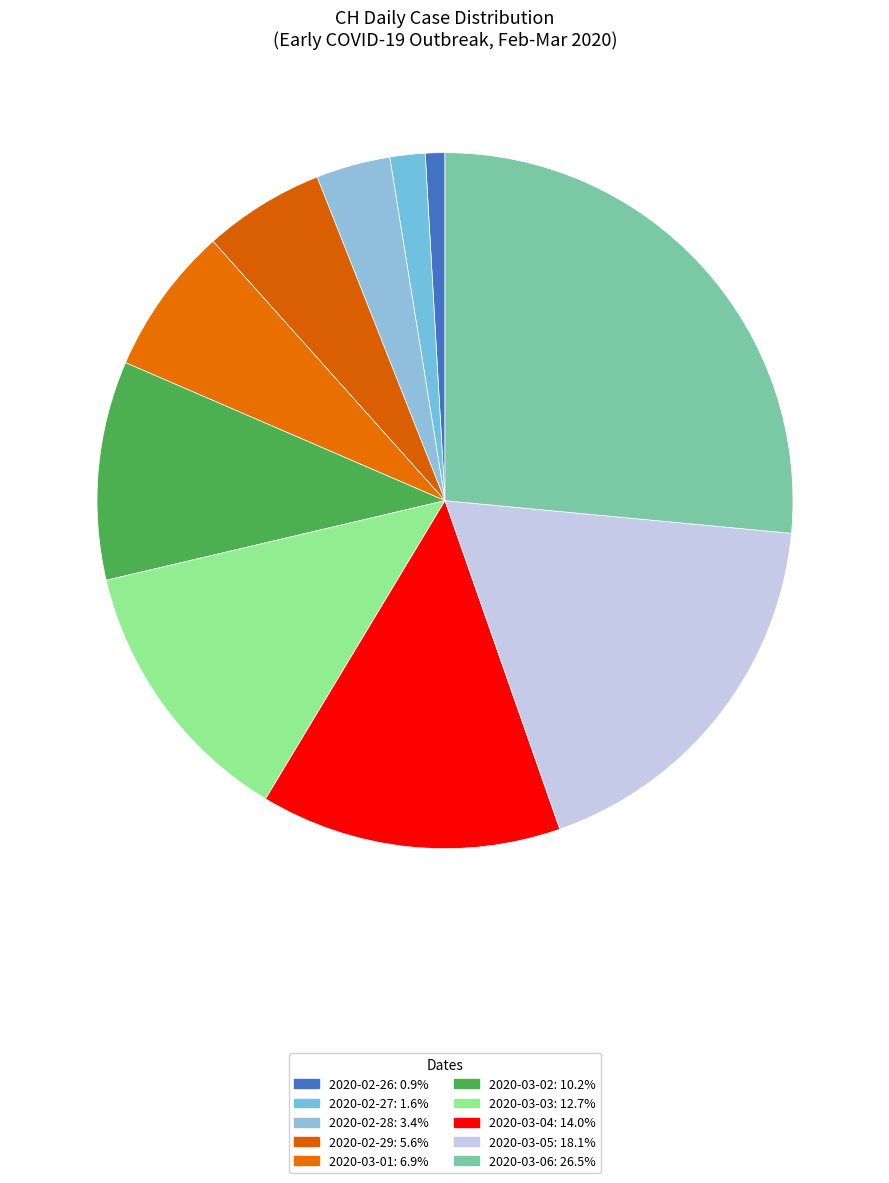

To the nearest percent, what portion does 2020-02-26 represent?

1%